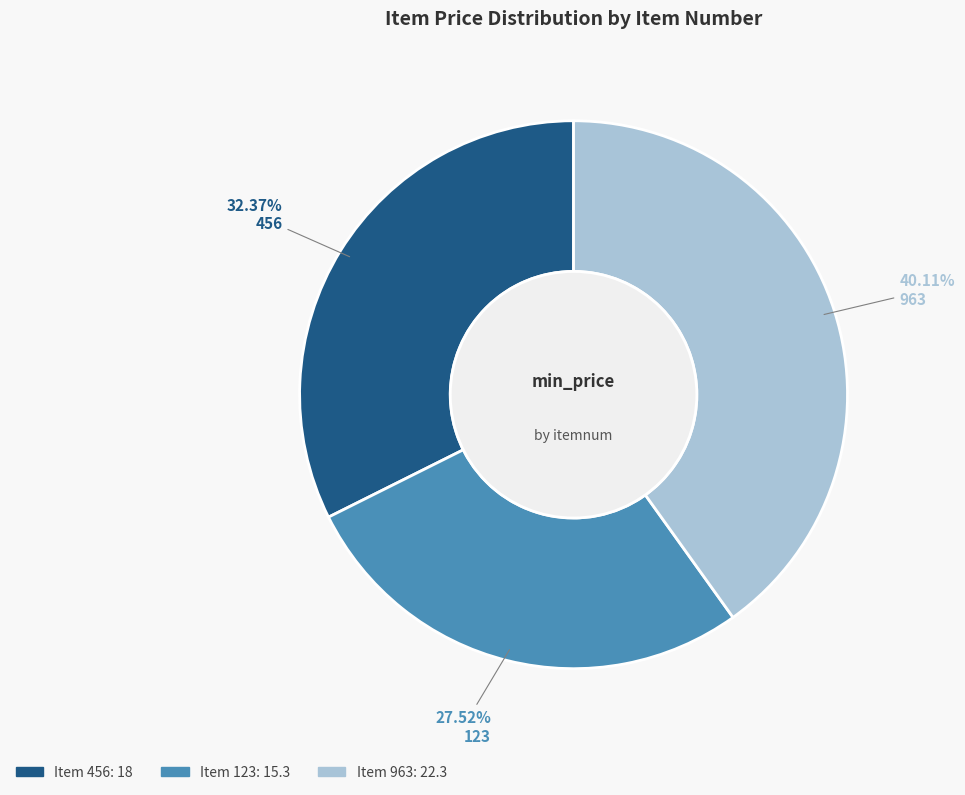

Is there a majority slice in this chart?

No